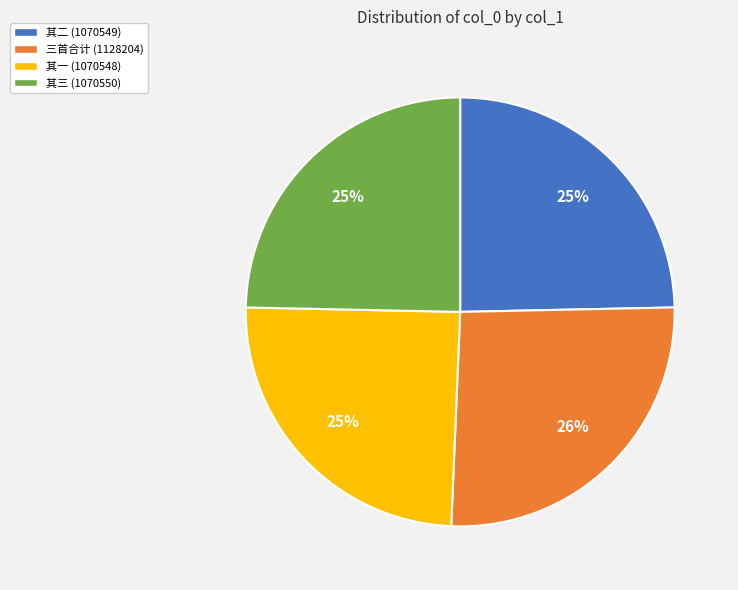

Is 其一 (1070548) the majority of the pie?

No